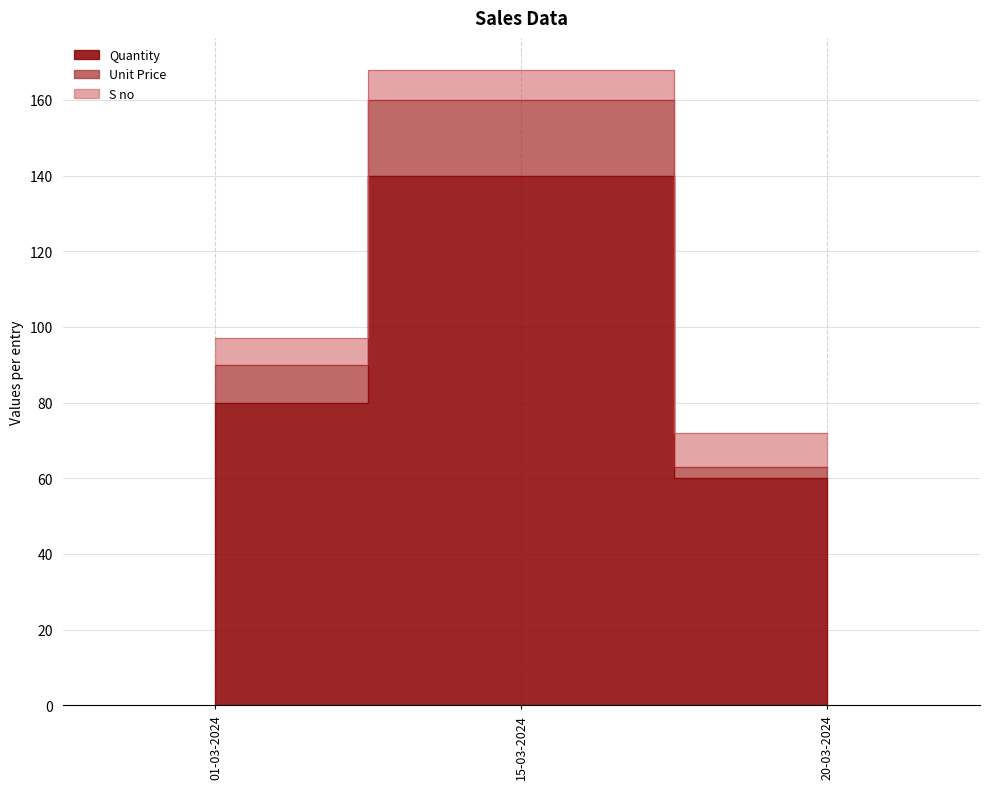

What is the label of the 2nd point from the left?

15-03-2024